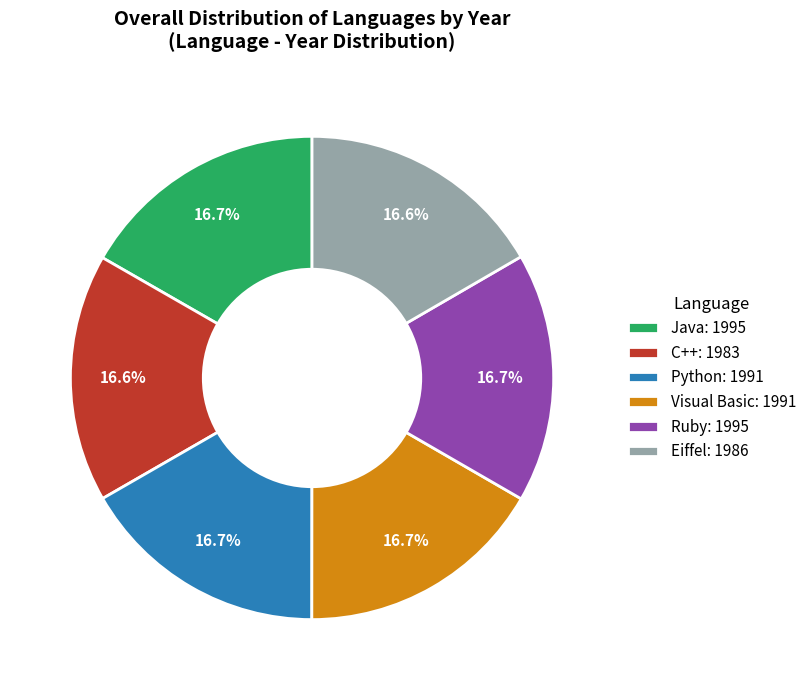

Is it true that Visual Basic is 24% of the pie?

False